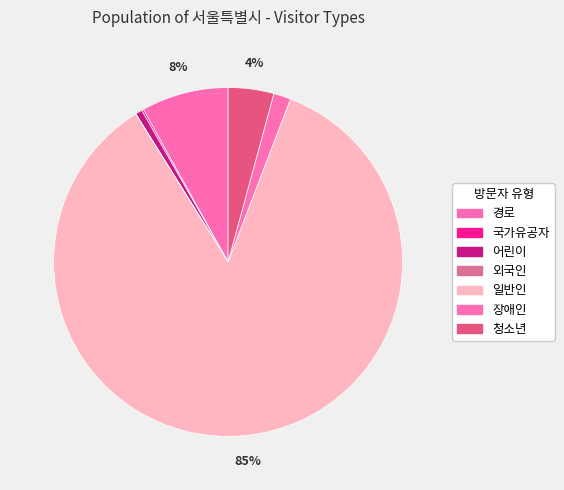

Between 어린이 and 청소년, which is larger?

청소년